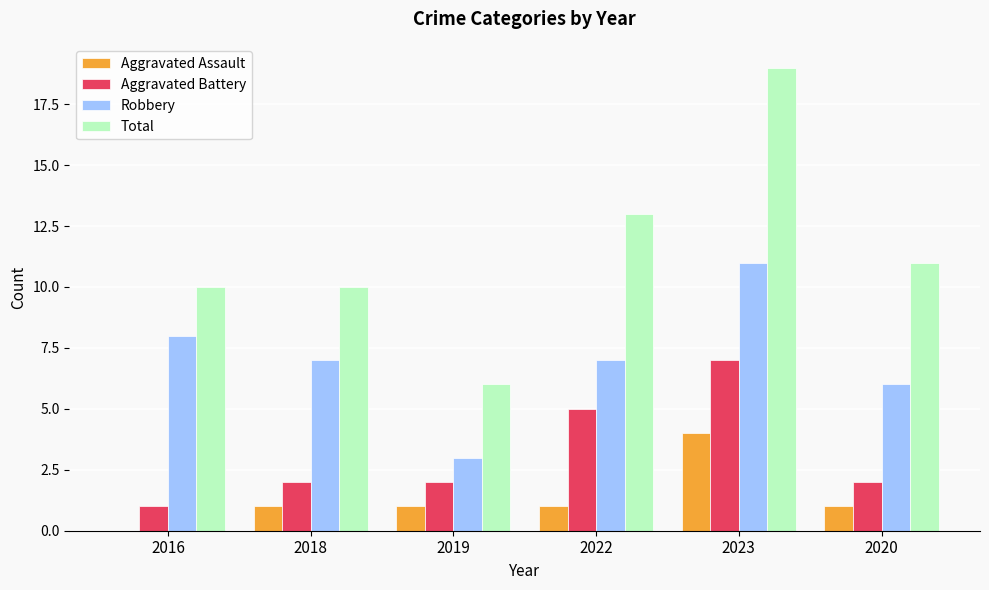

True or false: Robbery has a value of 11 at 2023.

True